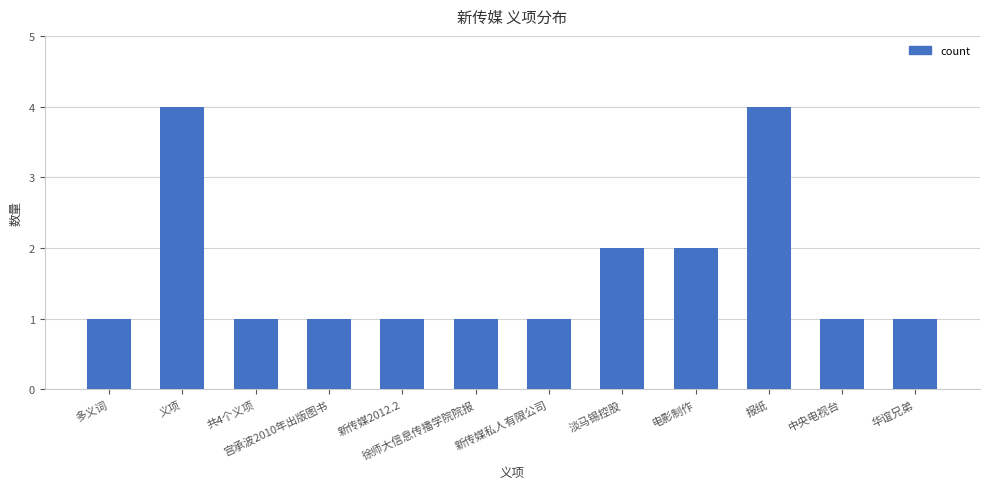

What is the value of the 6th bar from the left?

1